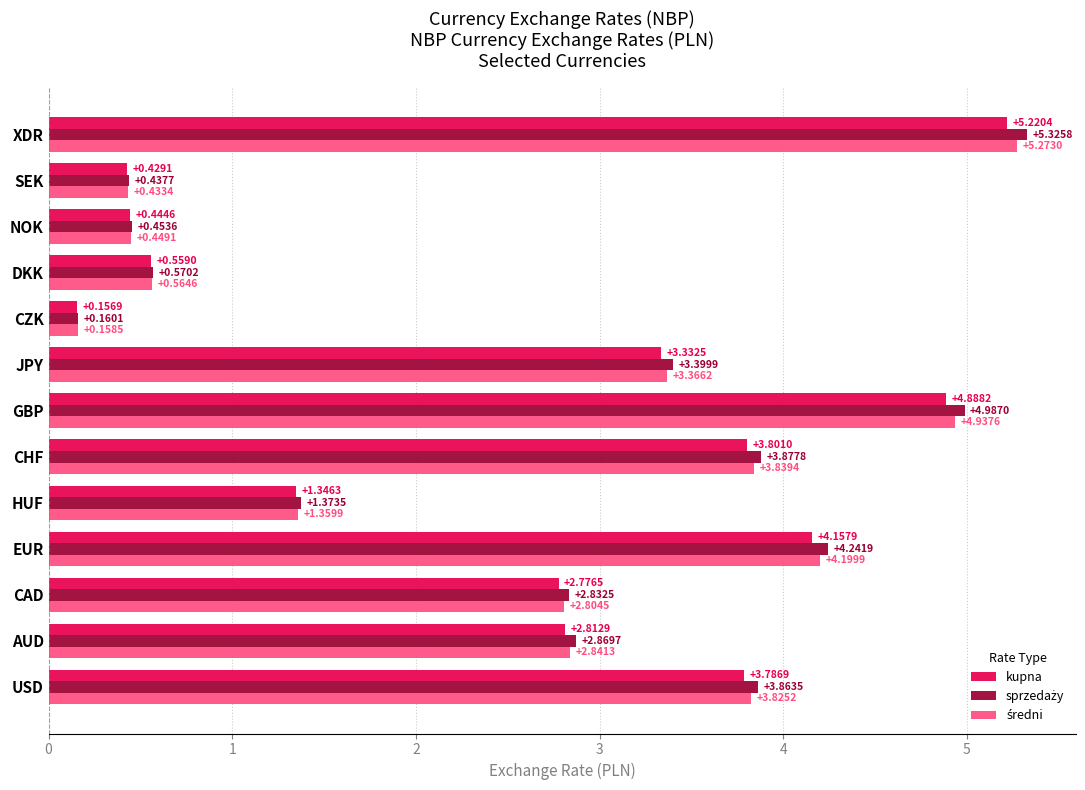

Where is kupna nearest to the value 2?

HUF